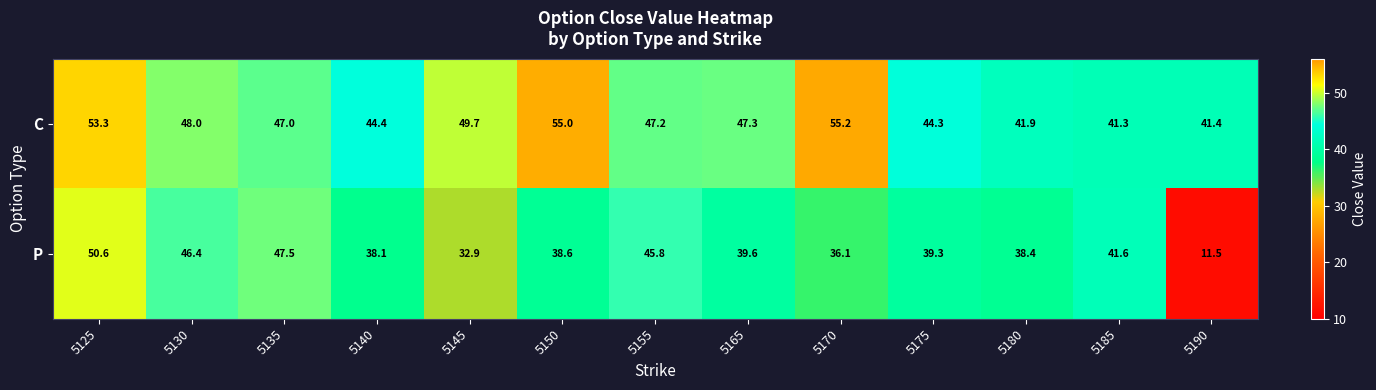

What is the smallest value displayed?

11.5